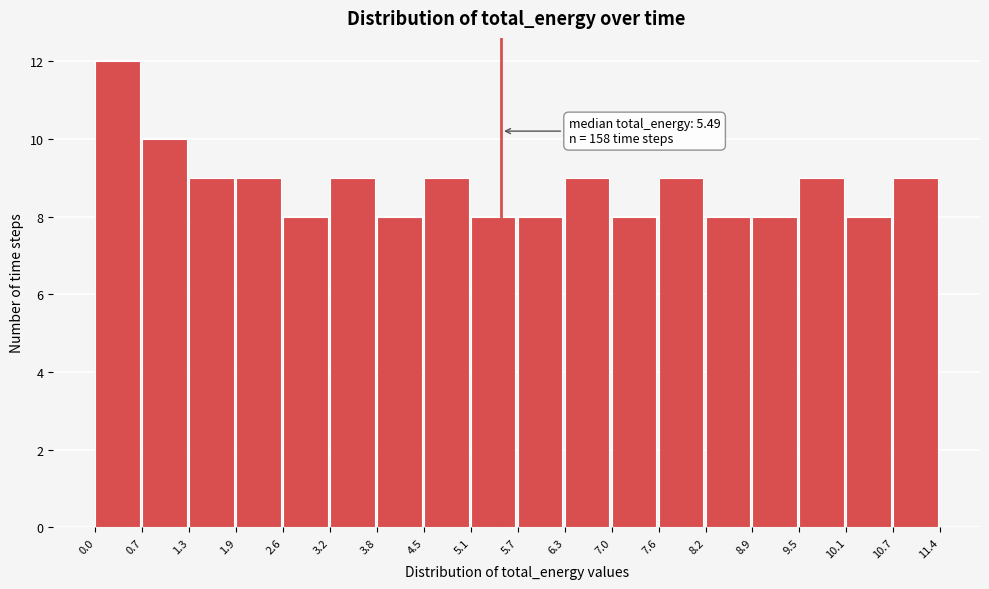

Over which range of the x-axis is the bar tallest?

0.0 to 0.7